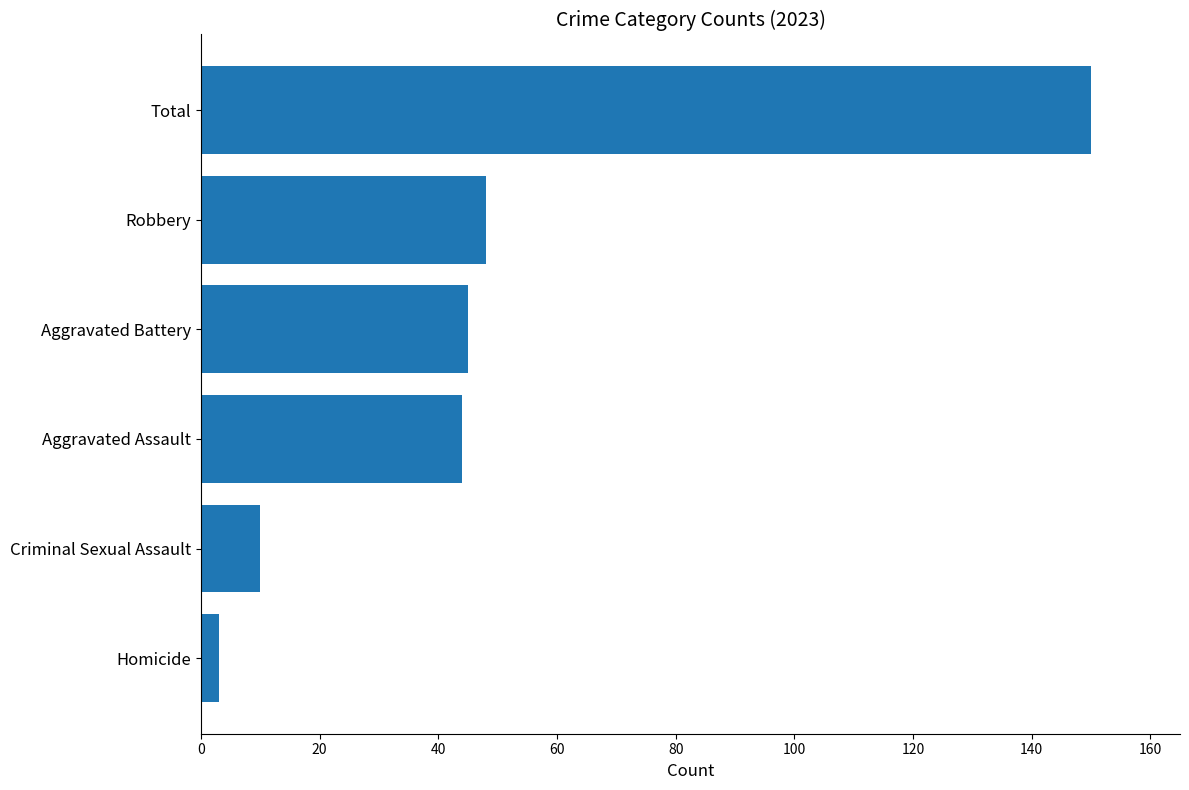

The value at Homicide is 3. True or false?

True